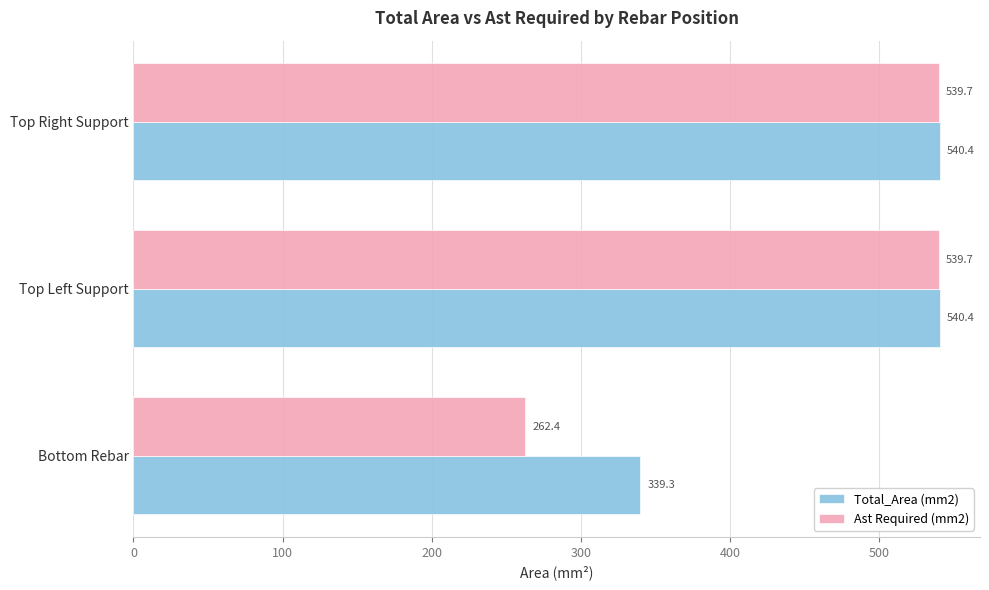

Which series has the largest total across all categories?

Total_Area (mm2)